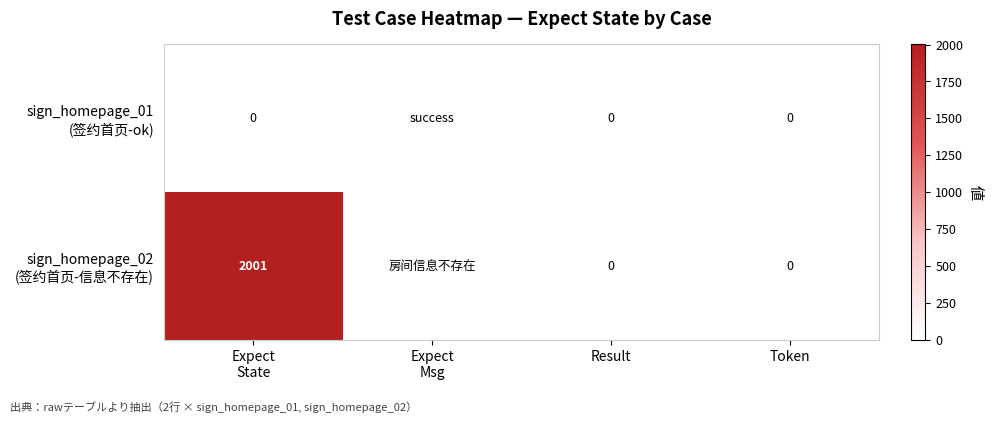

The value of sign_homepage_02 (签约首页-信息不存在) at Result is 0. True or false?

True